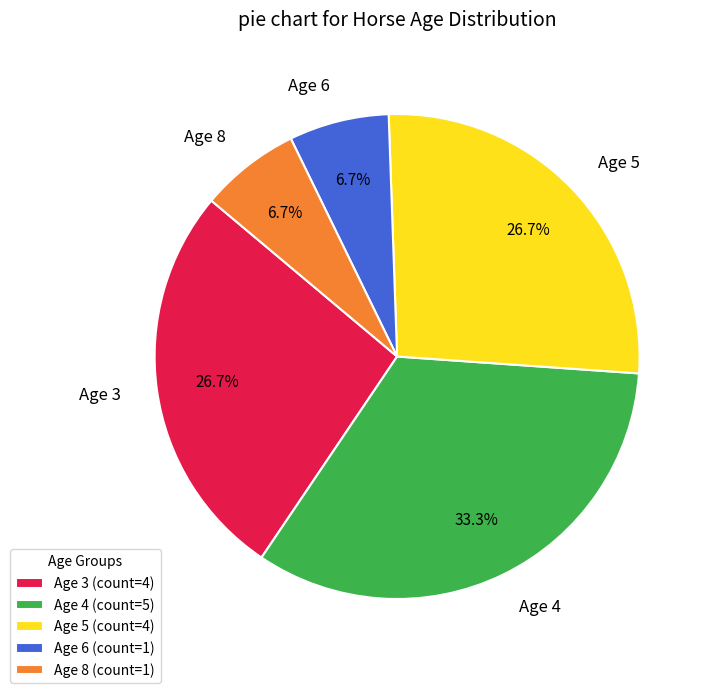

Is Age 5 the majority of the pie?

No